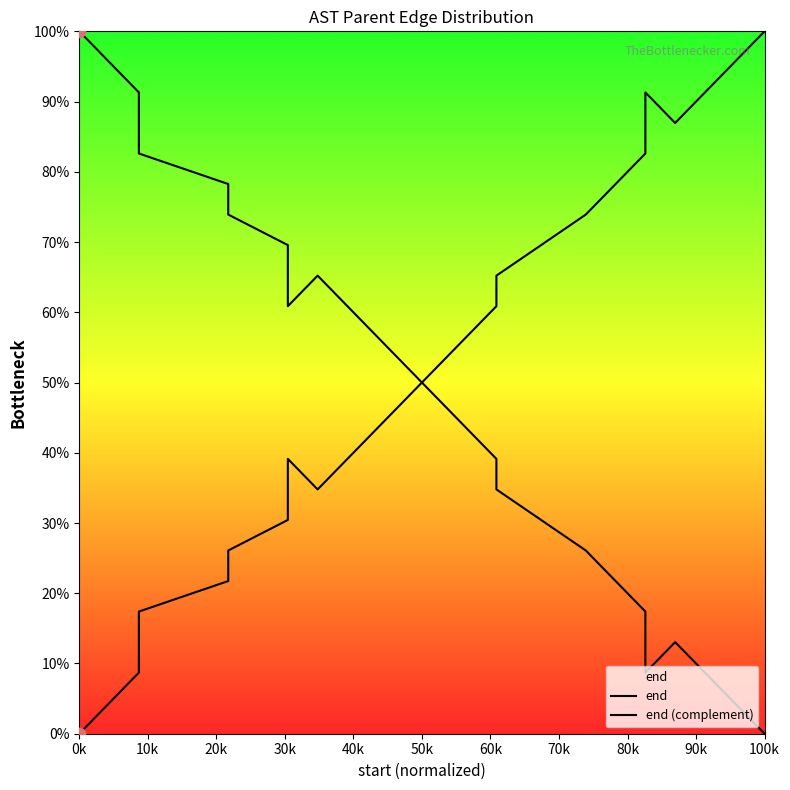

At how many categories does at least one series exceed 62?

16